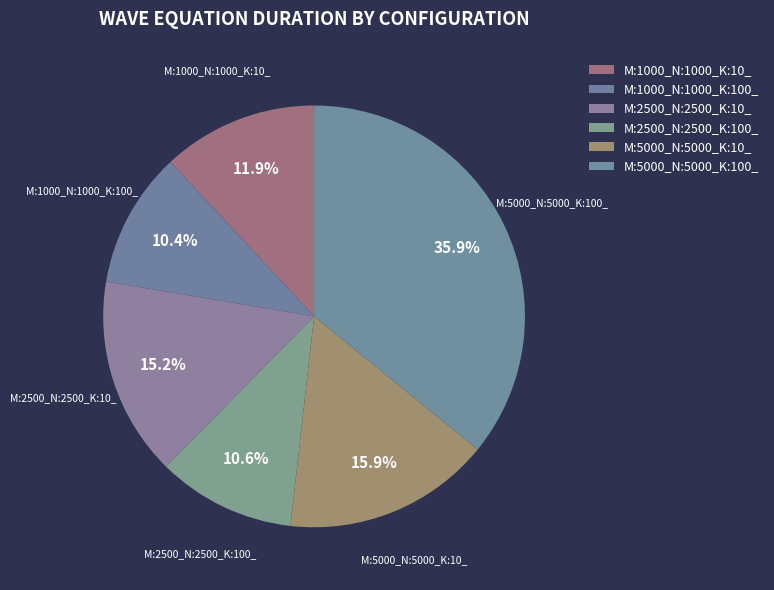

Does M:2500_N:2500_K:10_ represent more than half of the total?

No